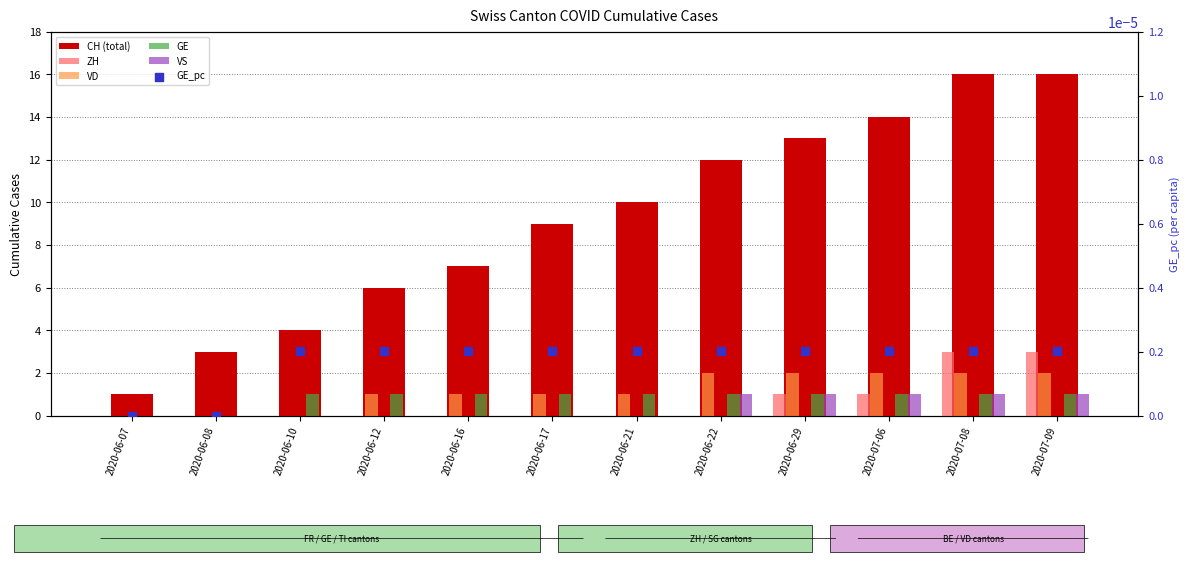

At which category is the sum across all series the highest?

2020-07-08